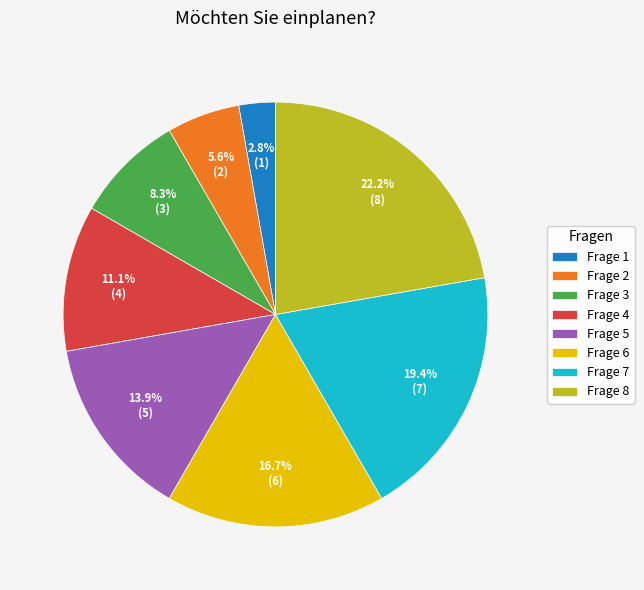

Is the sum of Frage 5 and Frage 1 greater than half?

No